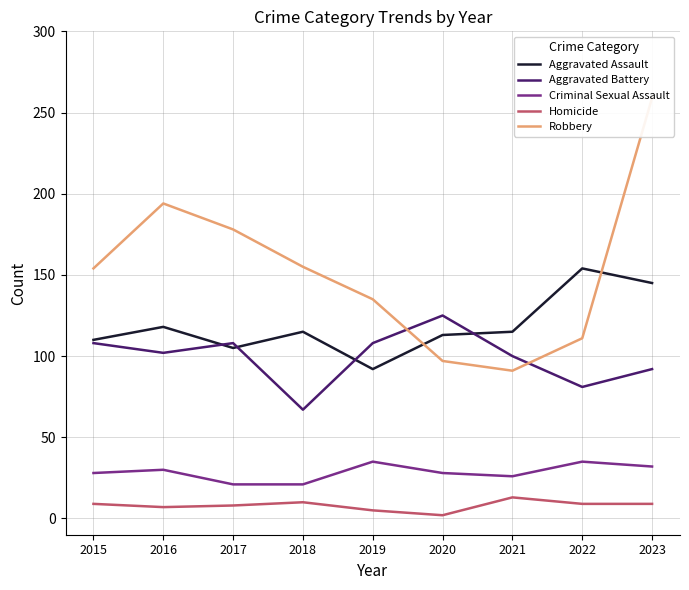

What is the difference between the Aggravated Battery values at 2016 and 2018?

35